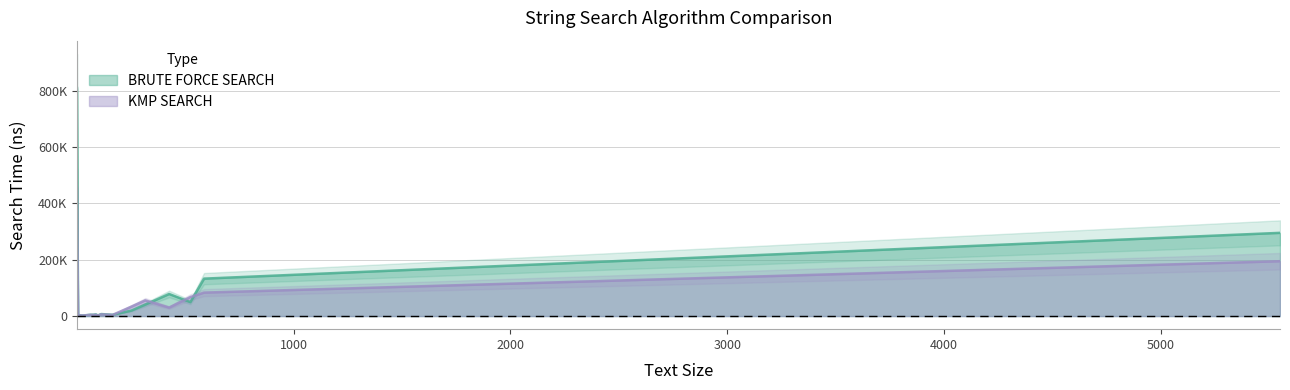

What are all the series names shown in the legend?

BRUTE FORCE SEARCH, KMP SEARCH